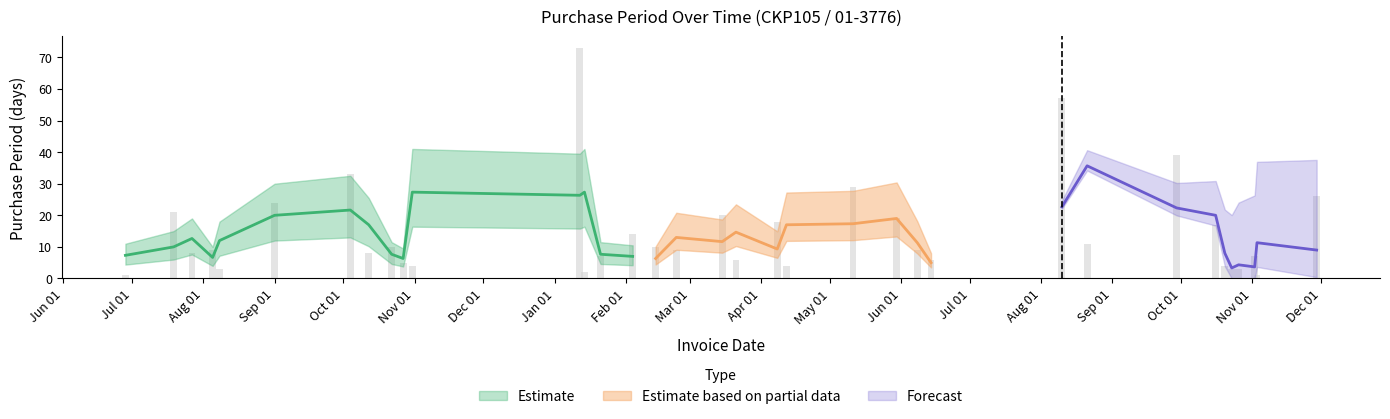

What is the ratio of the value at 2017-02-23 to the value at 2017-06-14?

1.5